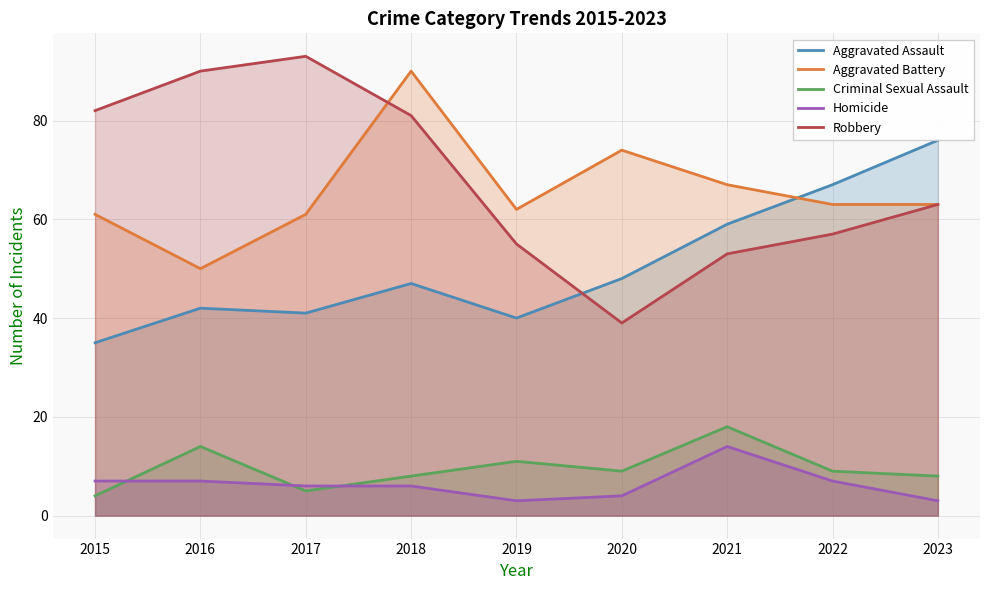

At which category does Homicide reach its first local peak?

2021